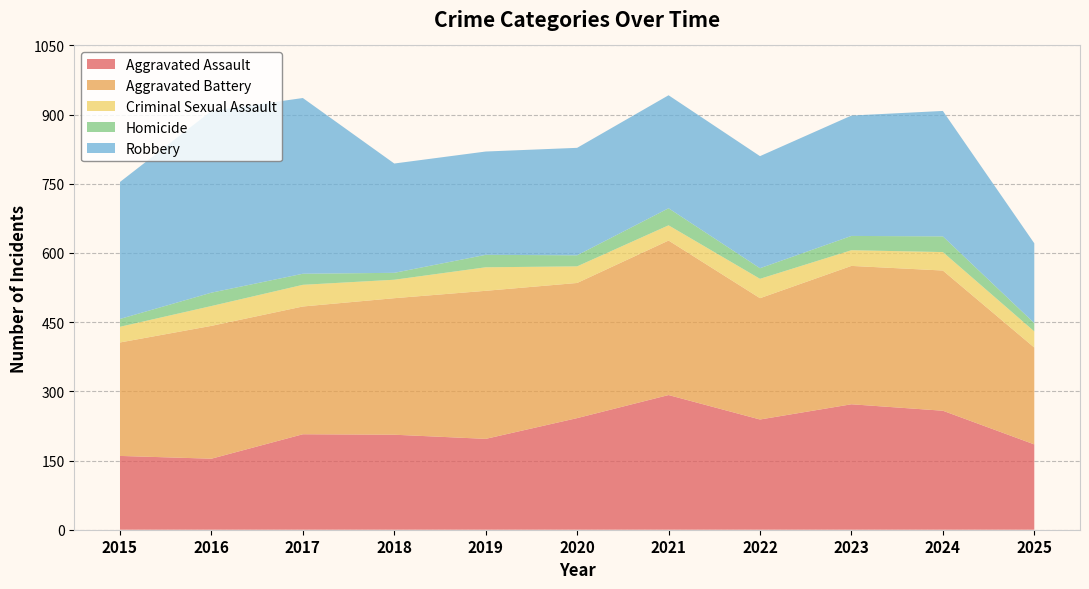

Reading left to right, list all the values displayed in this chart.

Aggravated Assault: 160	154	207	206	197	242	292	239	272	258	185
Aggravated Battery: 246	288	277	296	321	293	335	263	300	304	210
Criminal Sexual Assault: 34	43	47	40	51	36	33	42	34	40	35
Homicide: 17	29	24	15	27	24	37	23	31	34	18
Robbery: 297	394	381	237	224	233	245	243	261	272	173